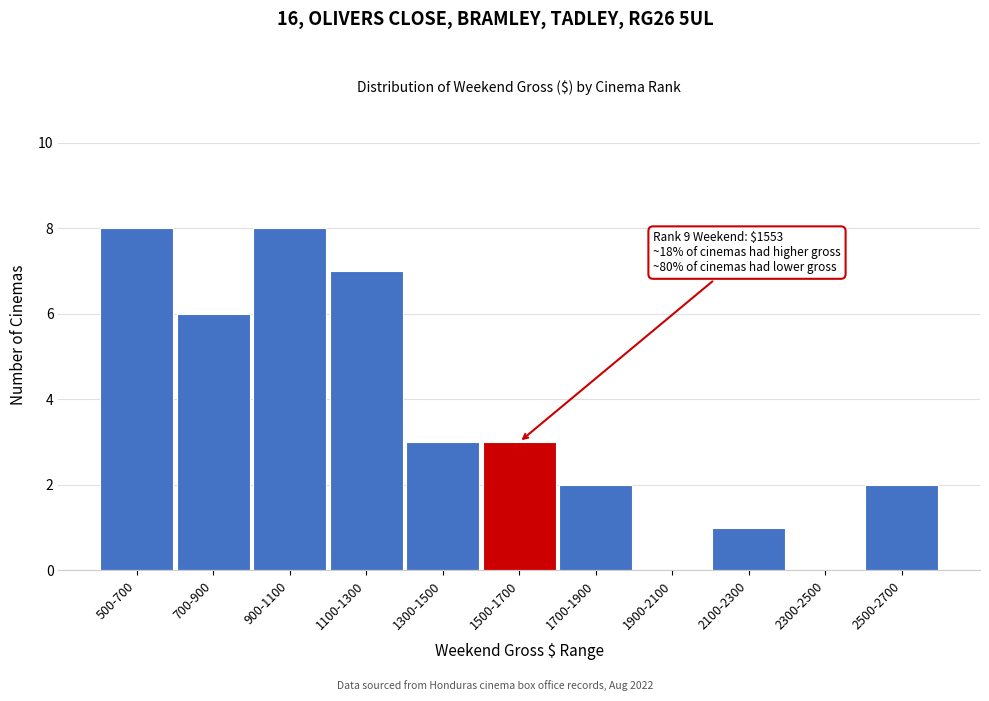

Reading left to right, extract all data points from this chart.

500-700=8	700-900=6	900-1100=8	1100-1300=7	1300-1500=3	1500-1700=3	1700-1900=2	1900-2100=0	2100-2300=1	2300-2500=0	2500-2700=2